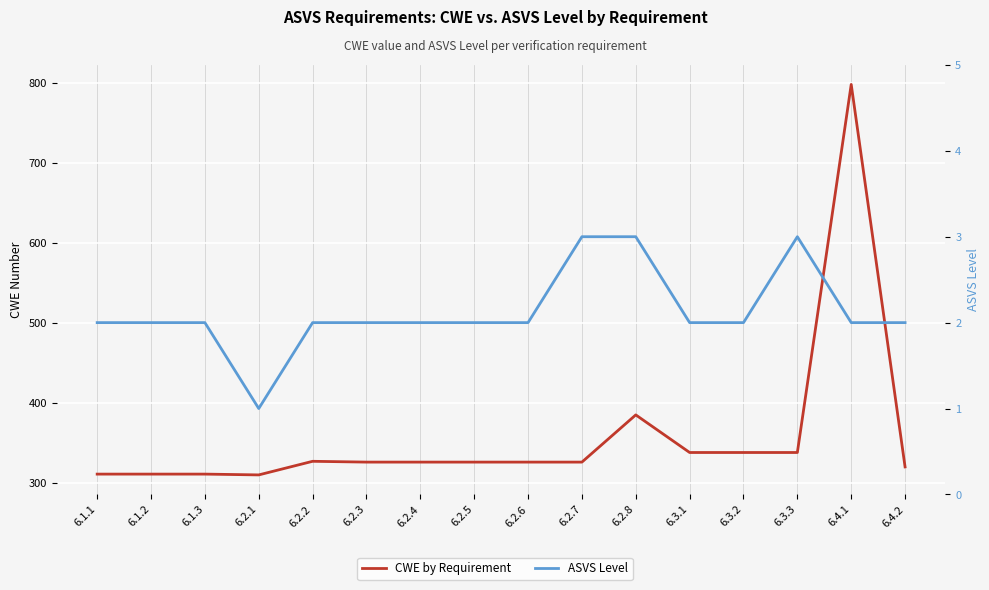

Where is ASVS Level nearest to the value 2?

6.1.1